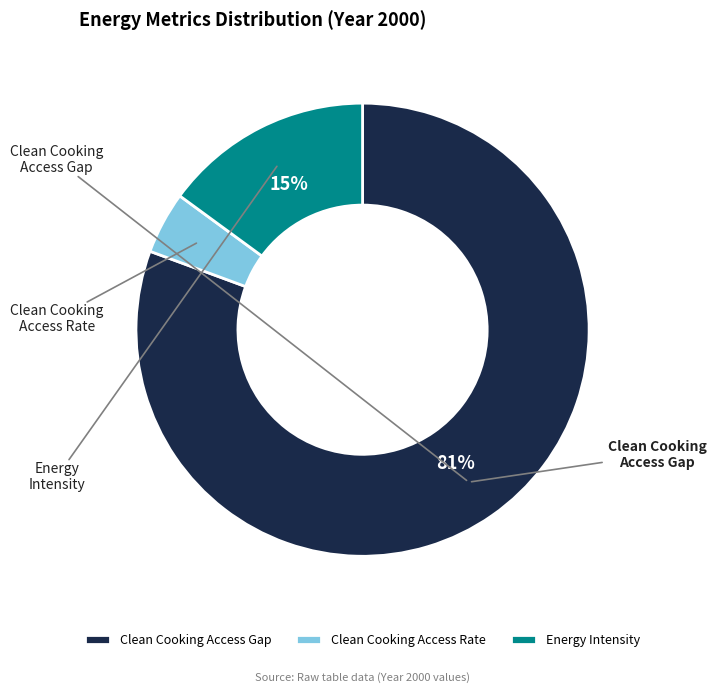

To the nearest percent, what percentage of the pie is Clean Cooking Access Rate?

4%